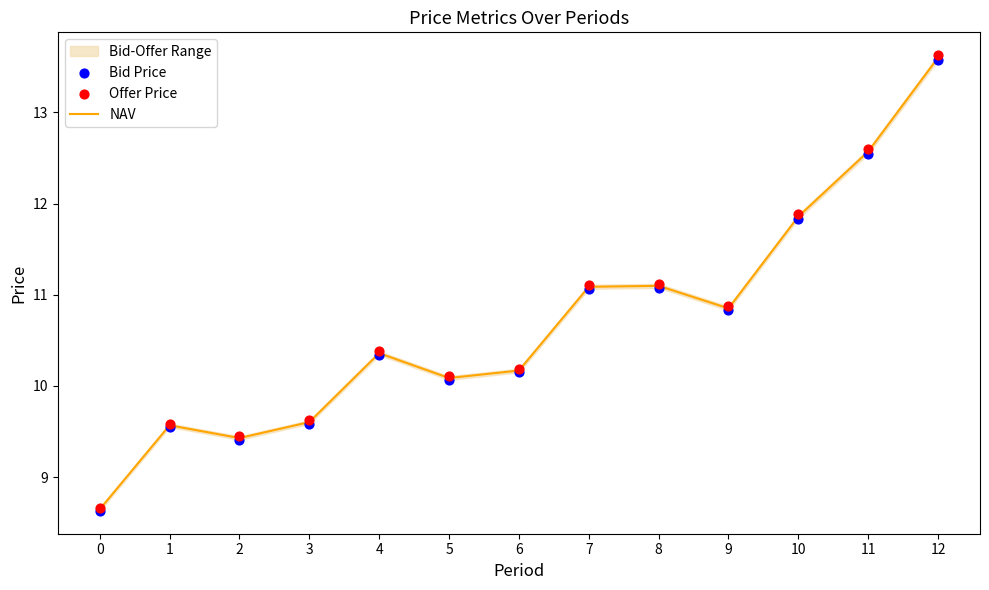

What is the total value across all series at 1?

28.7